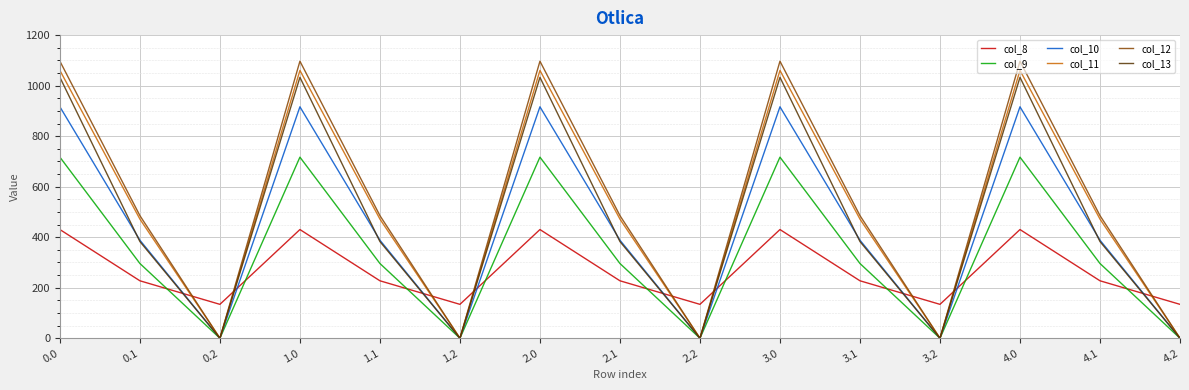

What are all the series names shown in the legend?

col_8, col_9, col_10, col_11, col_12, col_13